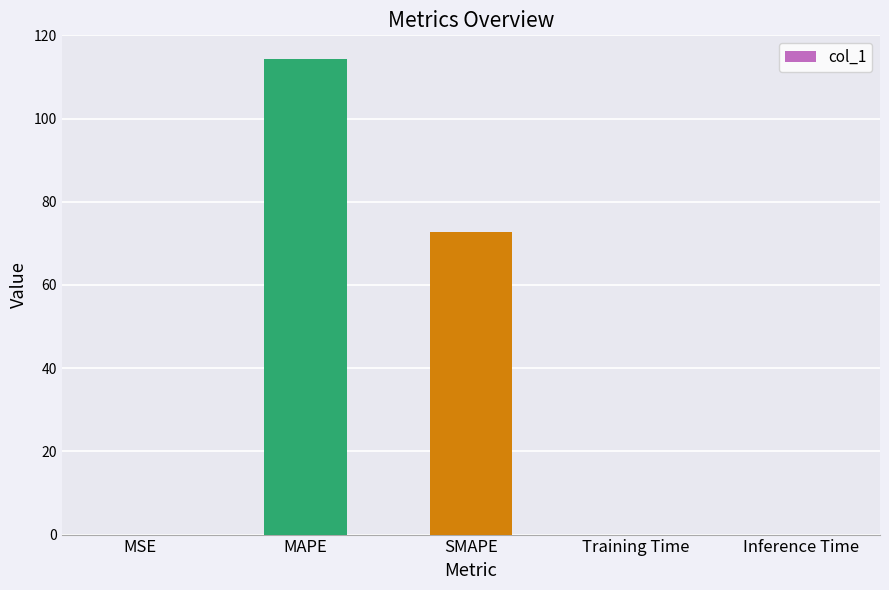

Approximately how many times larger is the value at MAPE compared to SMAPE?

1.6